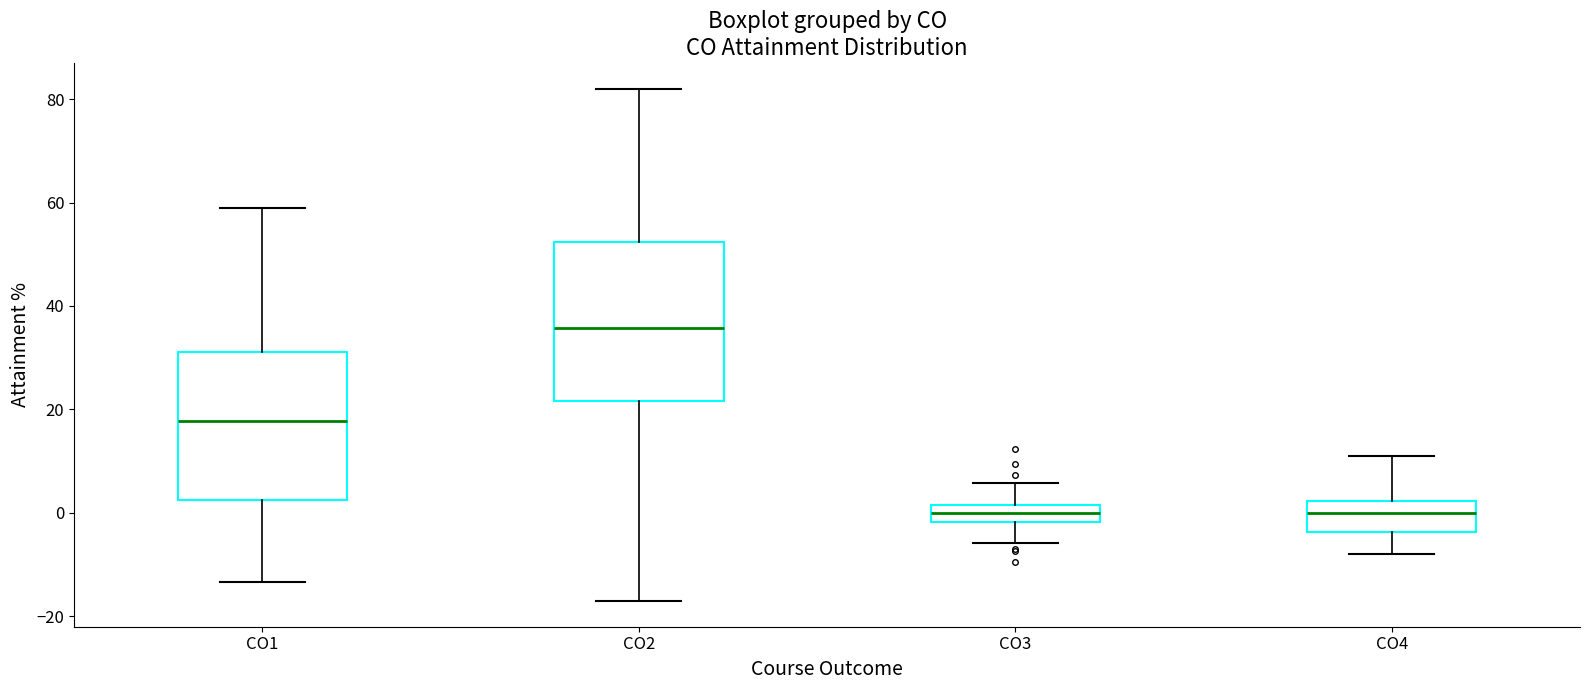

Reading left to right, transcribe this box plot: for each box, give where its median line is, the range the box spans, and where its two whiskers end, as read against the y-axis. The values are not printed on the chart, so give them approximately, as read against the axis.

CO1: median 18, box 2 to 32, whiskers -14 to 58
CO2: median 36, box 22 to 52, whiskers -18 to 82
CO3: median 0, box -2 to 2, whiskers -6 to 6
CO4: median 0, box -4 to 2, whiskers -8 to 10